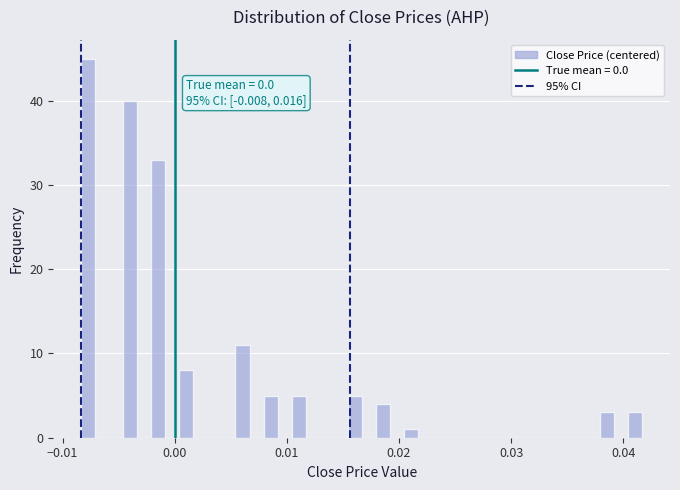

Read against the x-axis, roughly where is the centre of the tallest bar?

-0.008